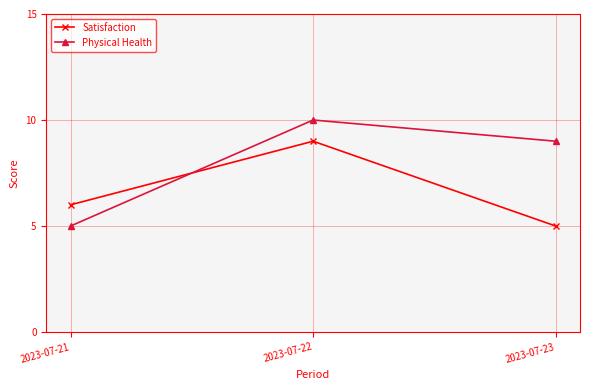

What is the difference between the highest and lowest values at 2023-07-23?

4